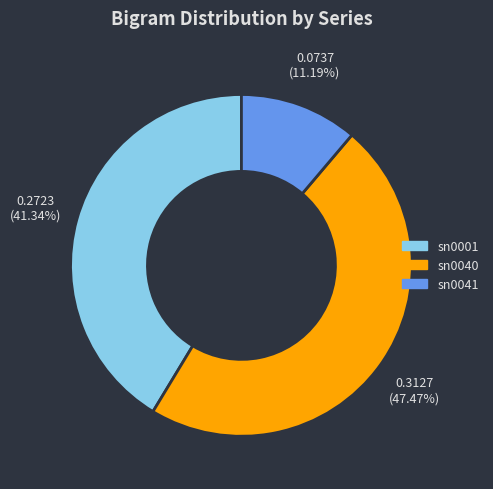

How many slices are in this pie chart?

3